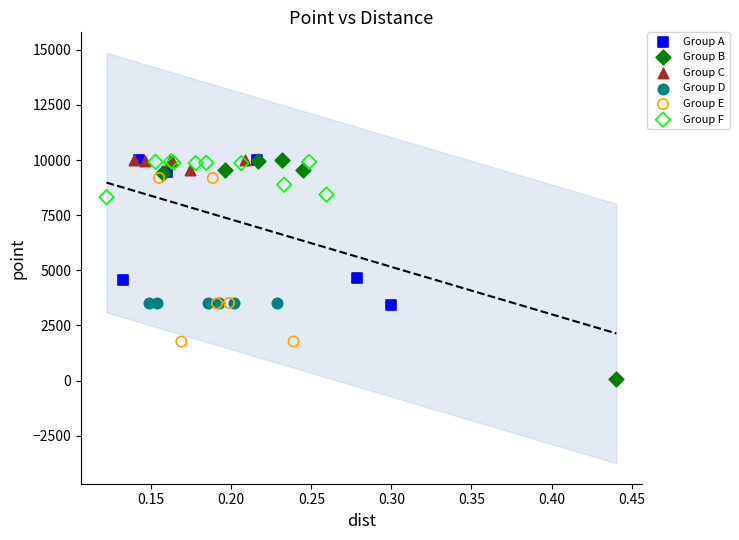

Which series reaches the minimum Y coordinate?

Group B